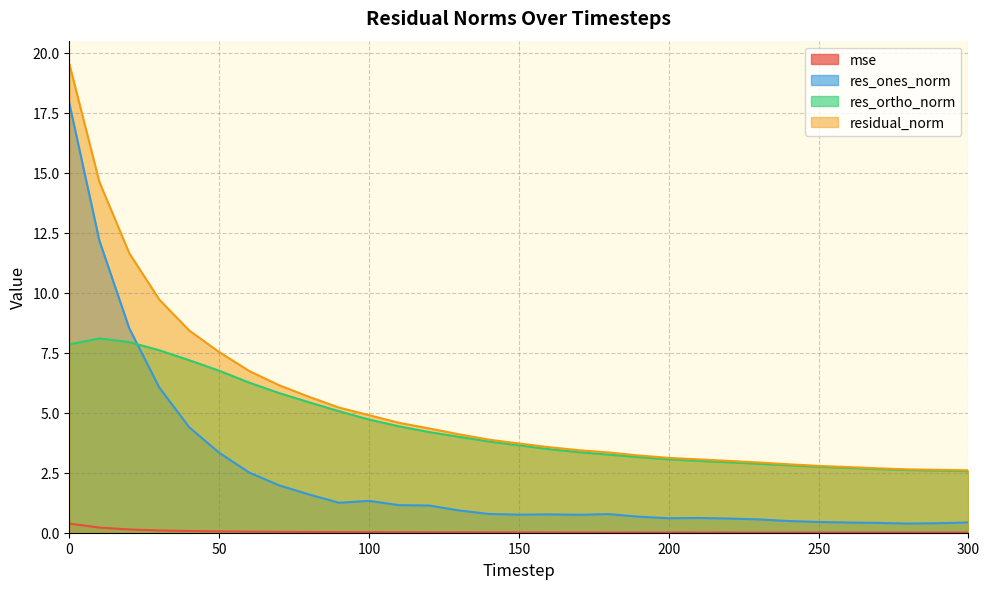

The value of mse at 20 is 0.1. True or false?

True